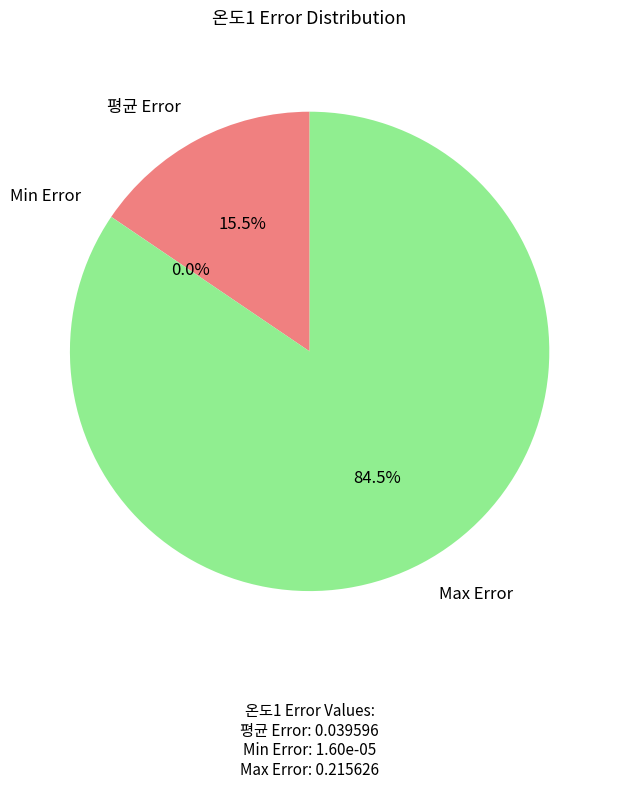

Is there a majority slice in this chart?

Yes